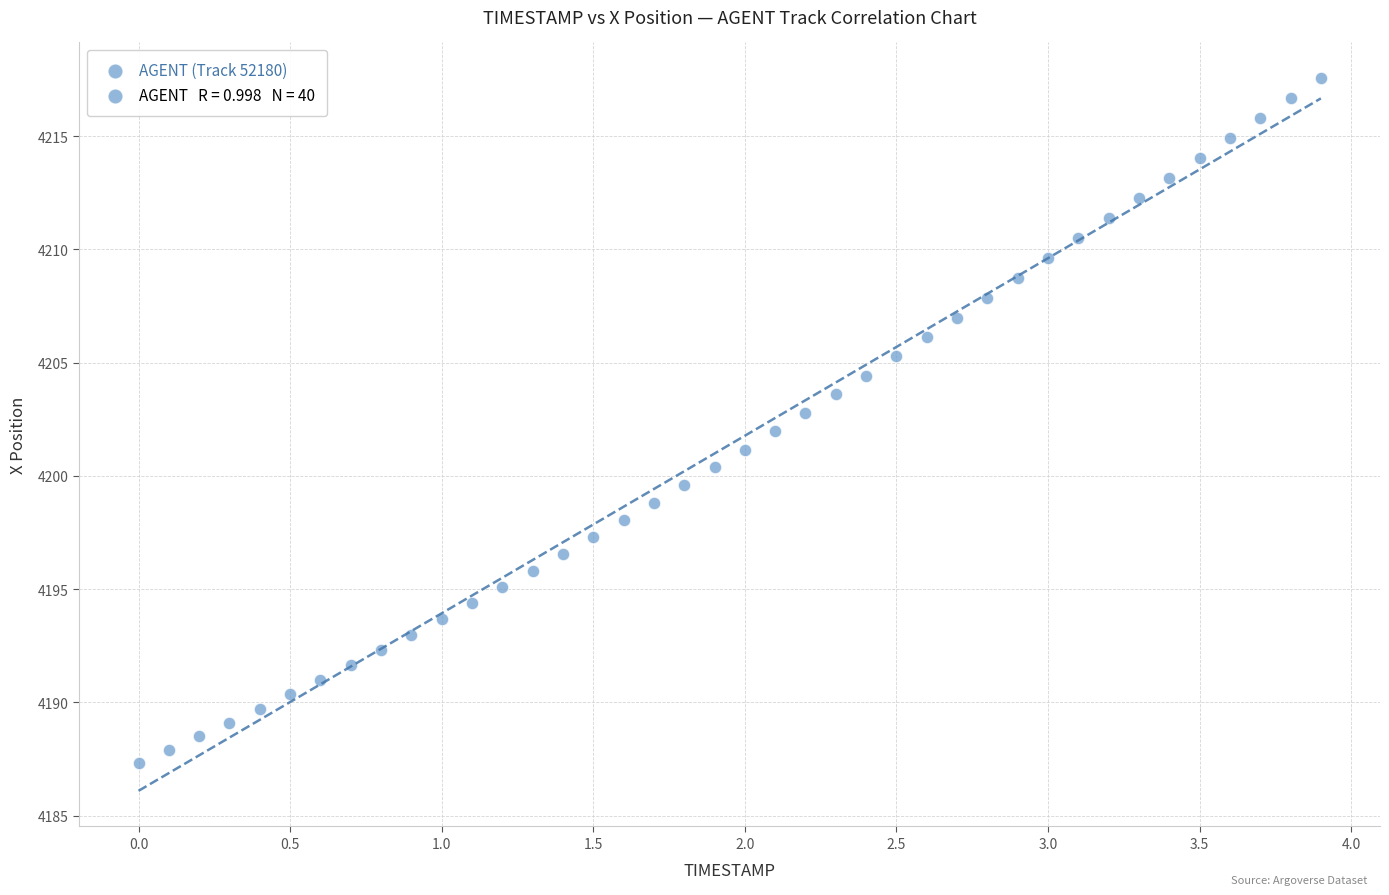

What is the range of X values (max minus min)?

3.9